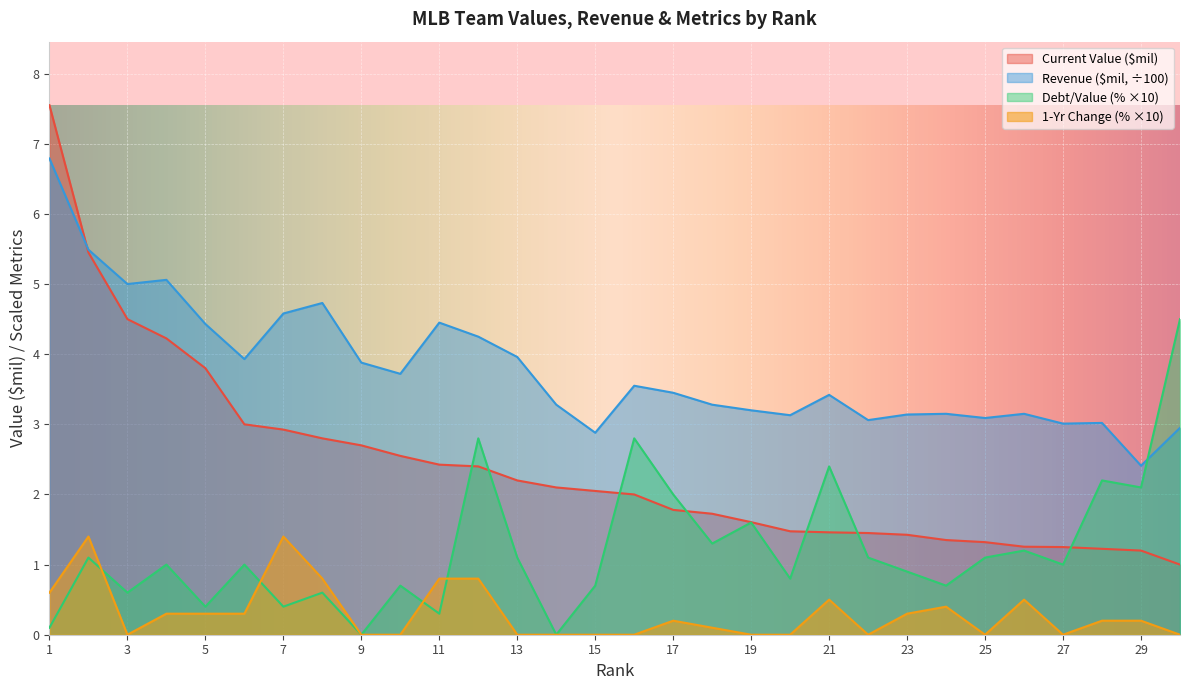

How many series are shown in this chart?

4